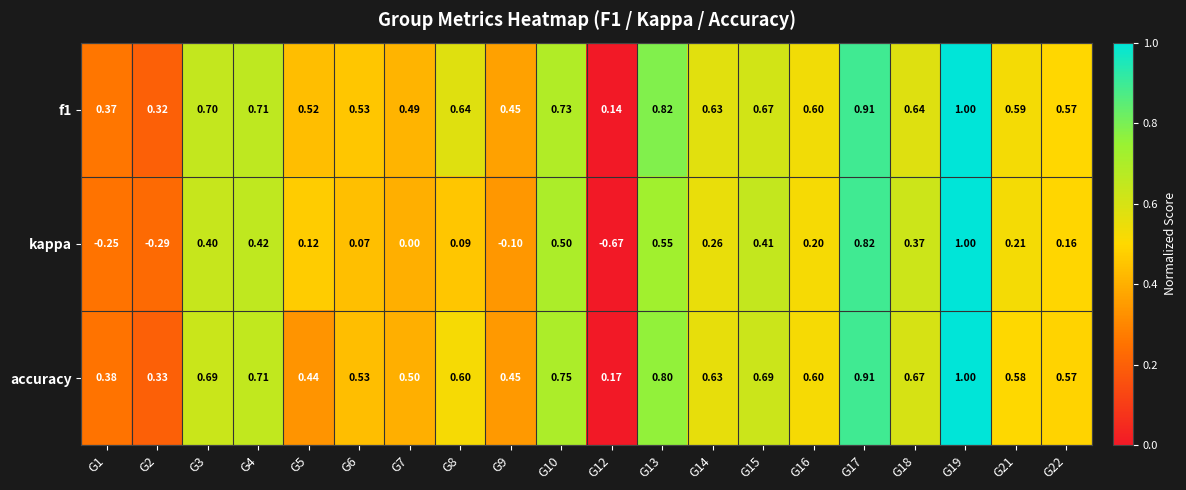

Is the value of accuracy at G5 greater than the value of f1 at G16?

No